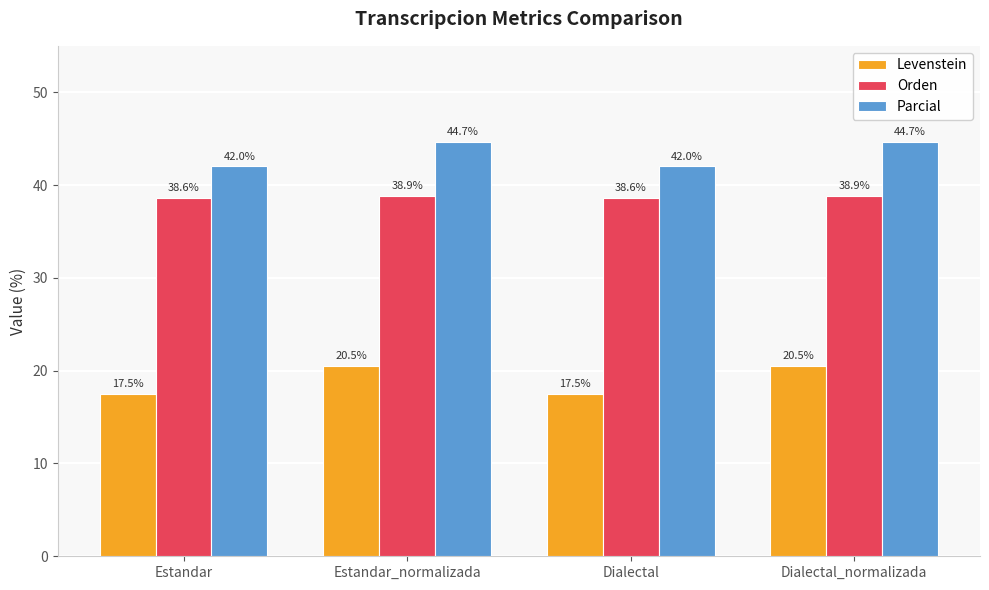

Between Estandar and Dialectal_normalizada, which series saw the biggest shift?

Levenstein